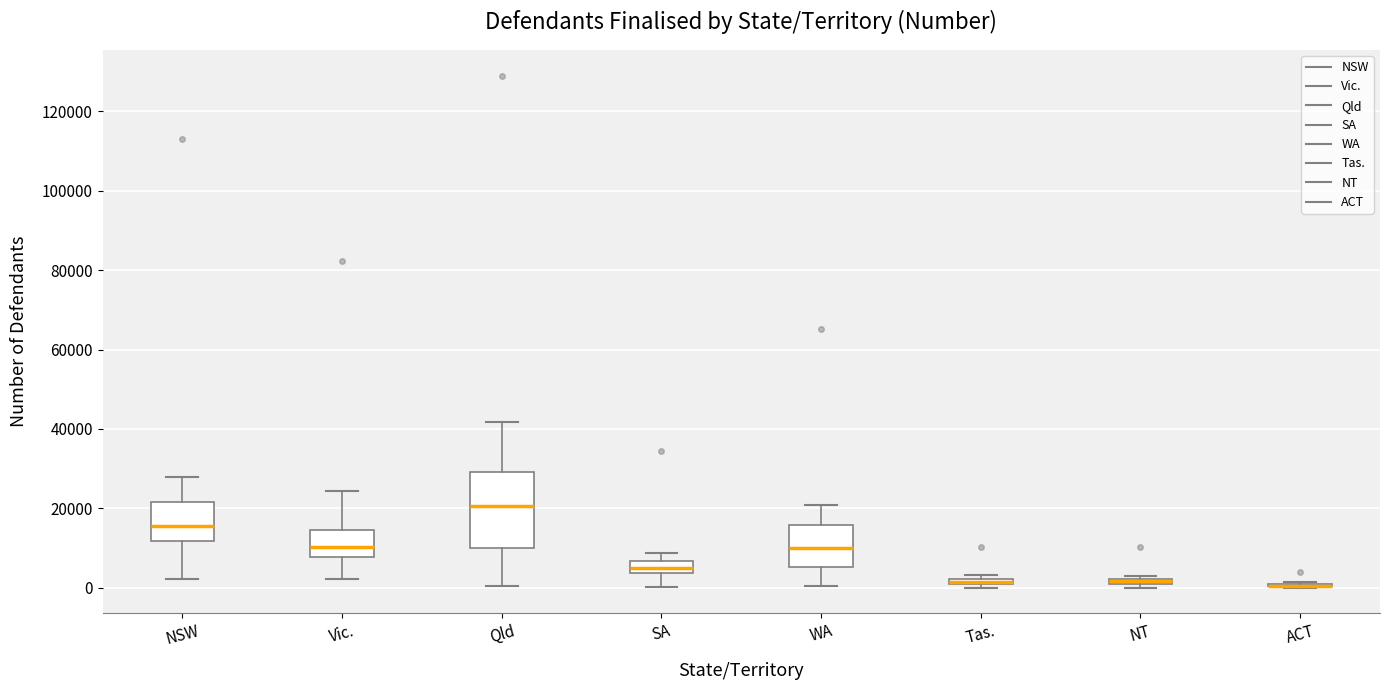

Which box is the tallest, from its lower edge to its upper edge?

Qld